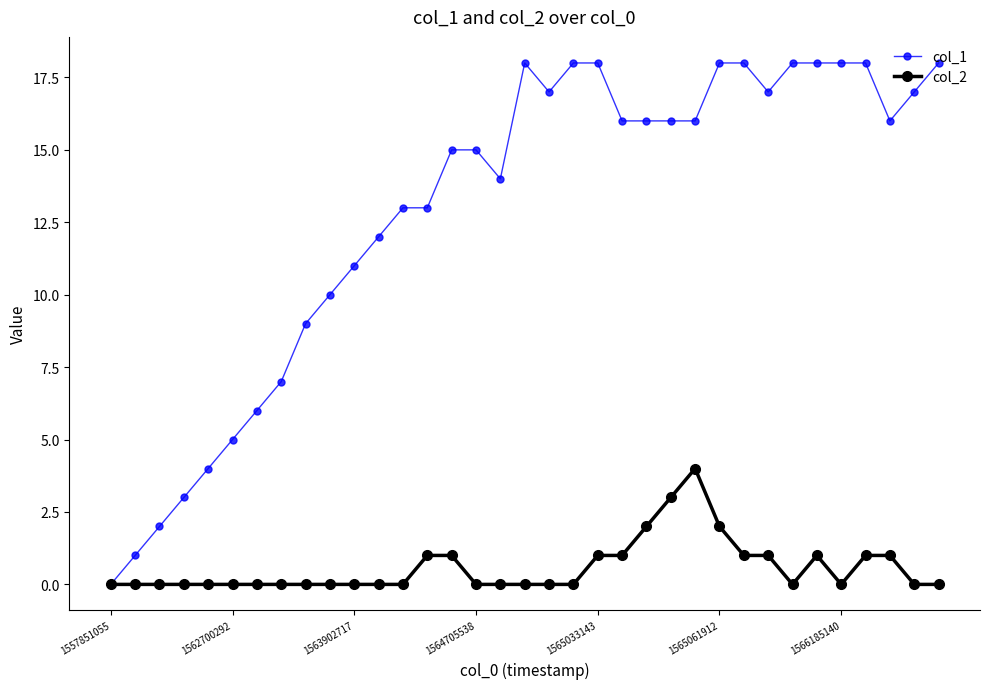

Which series has the widest spread of values?

col_1